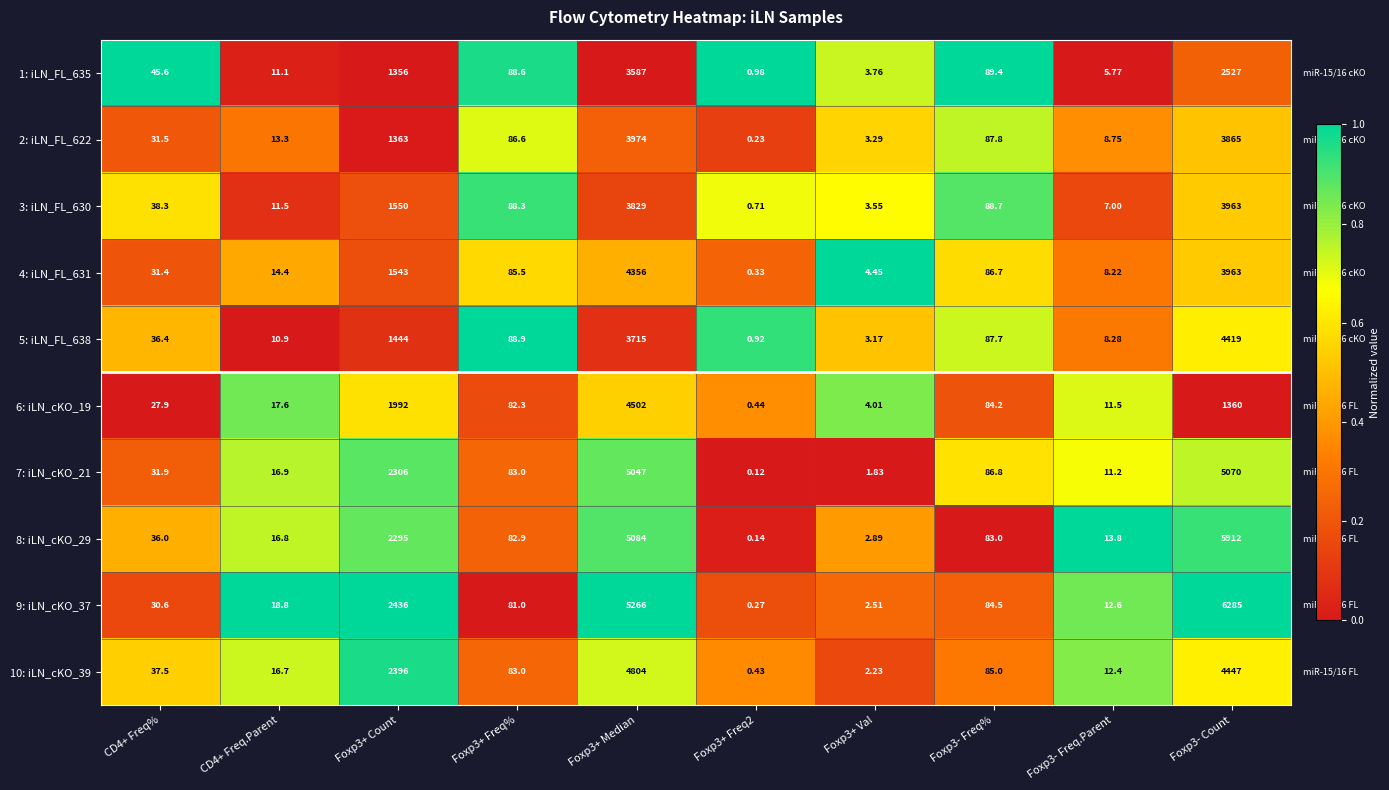

Is the value of 2: iLN_FL_622 at Foxp3- Count greater than the value of 6: iLN_cKO_19 at Foxp3- Count?

Yes